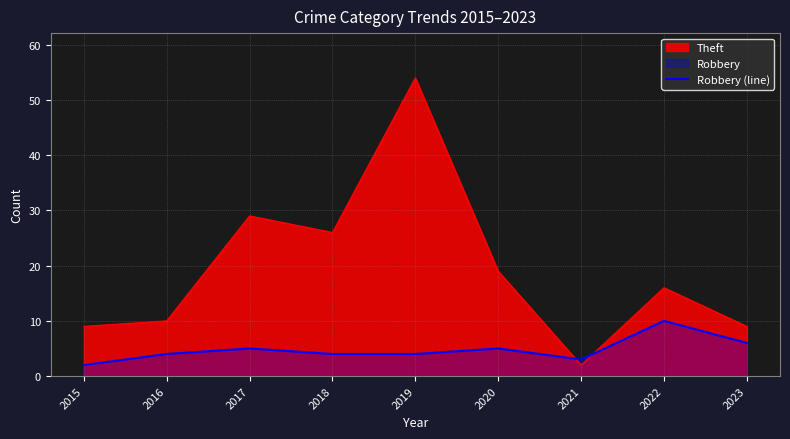

Reading left to right, extract all data points from this chart.

2015=2	2016=4	2017=5	2018=4	2019=4	2020=5	2021=3	2022=10	2023=6